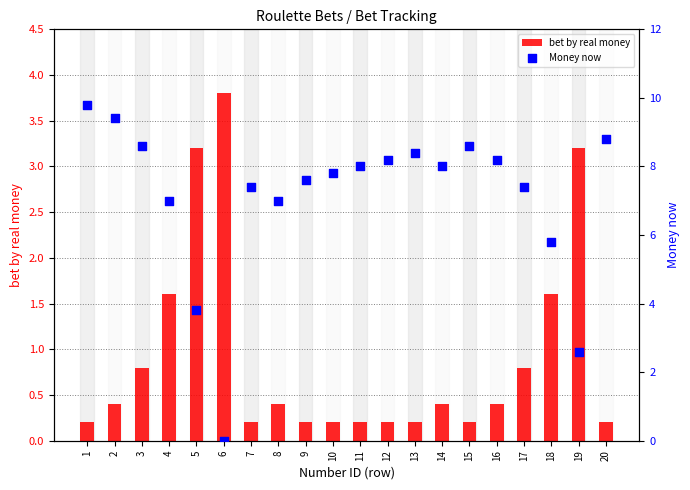

Which series reaches the minimum Y coordinate?

Money now